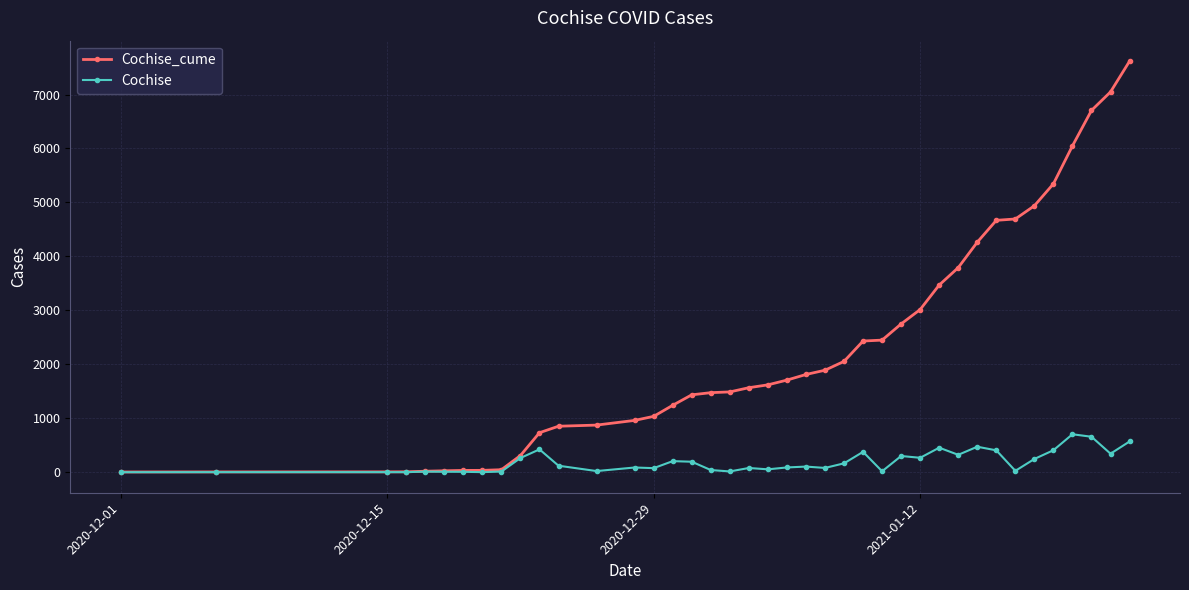

What is the difference between the maximum and minimum values in the Cochise series?

703